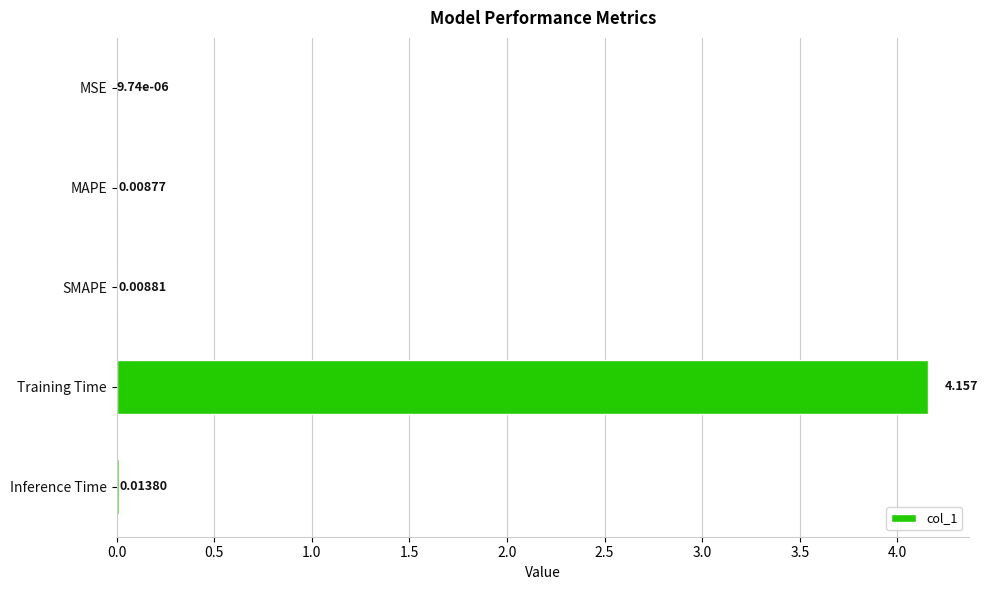

At which category does the chart reach its peak across all series?

Training Time